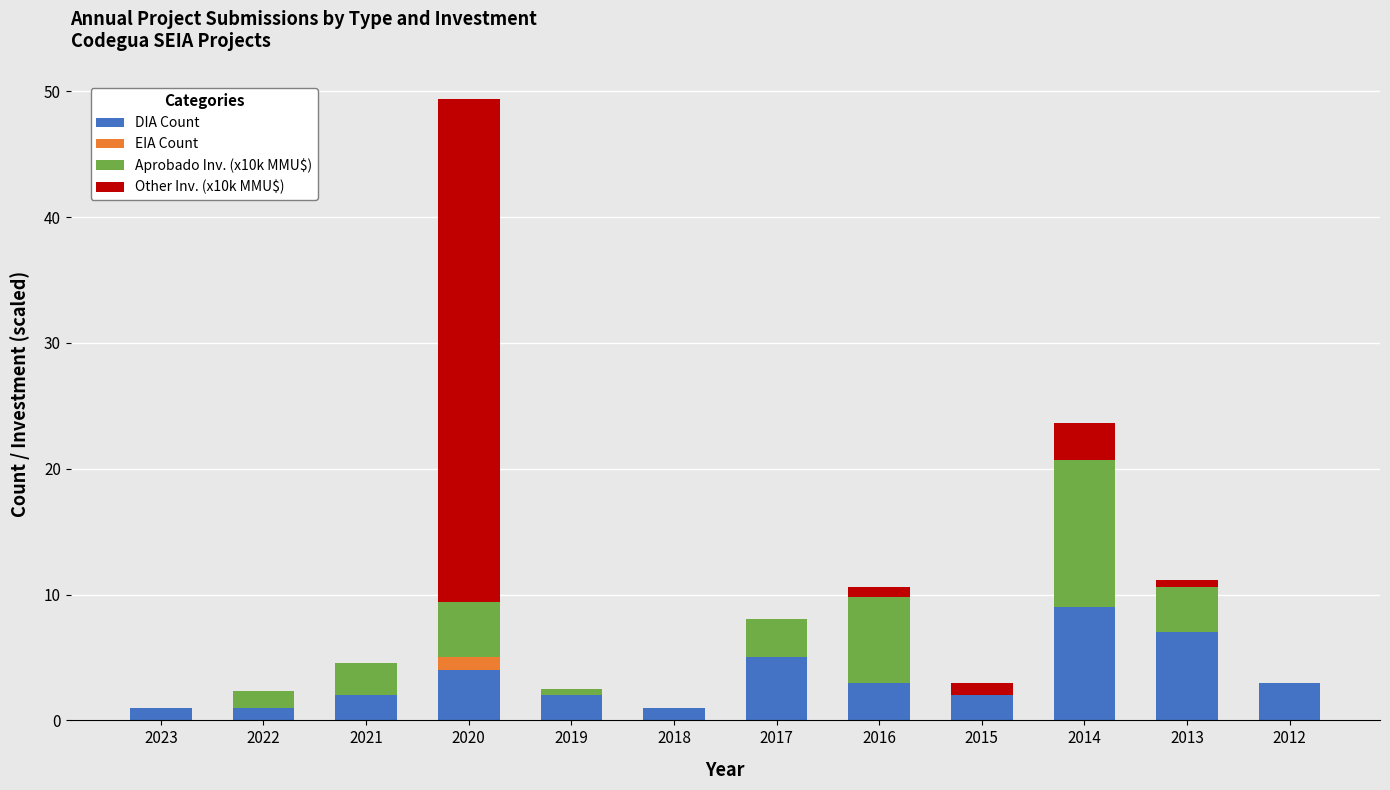

What is the total value across all series at 2021?

4.5